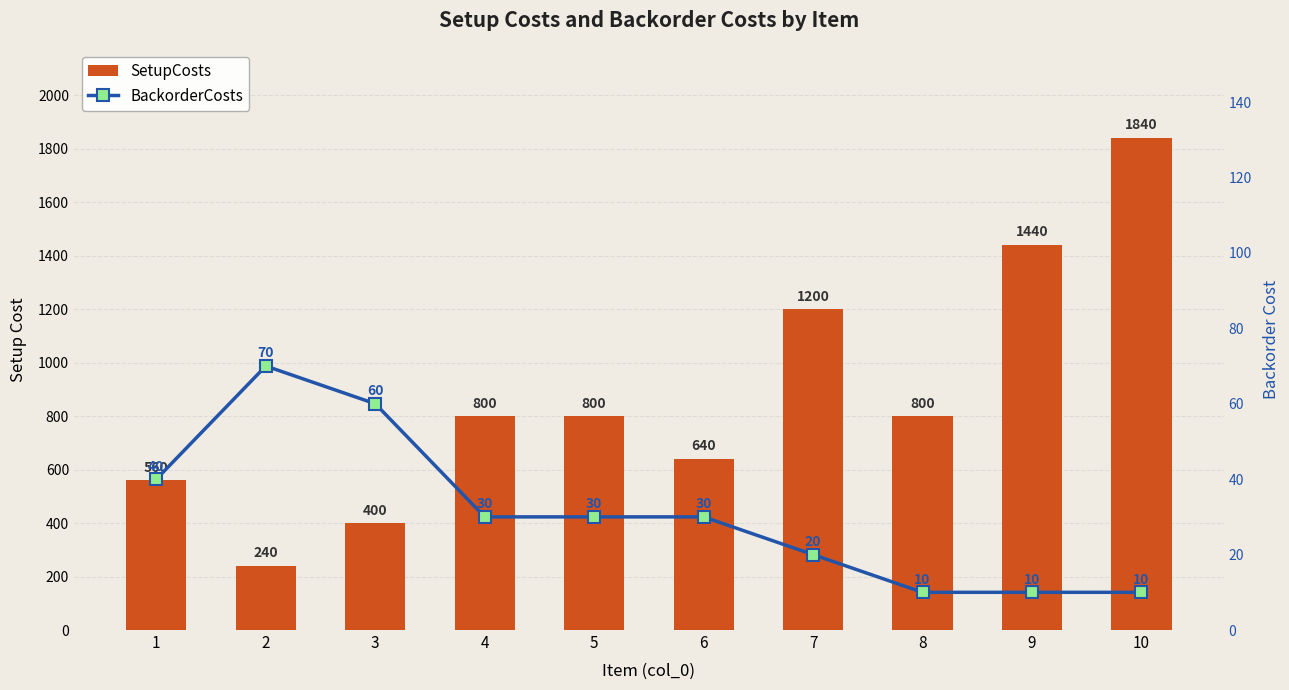

Which series has the largest total across all categories?

SetupCosts